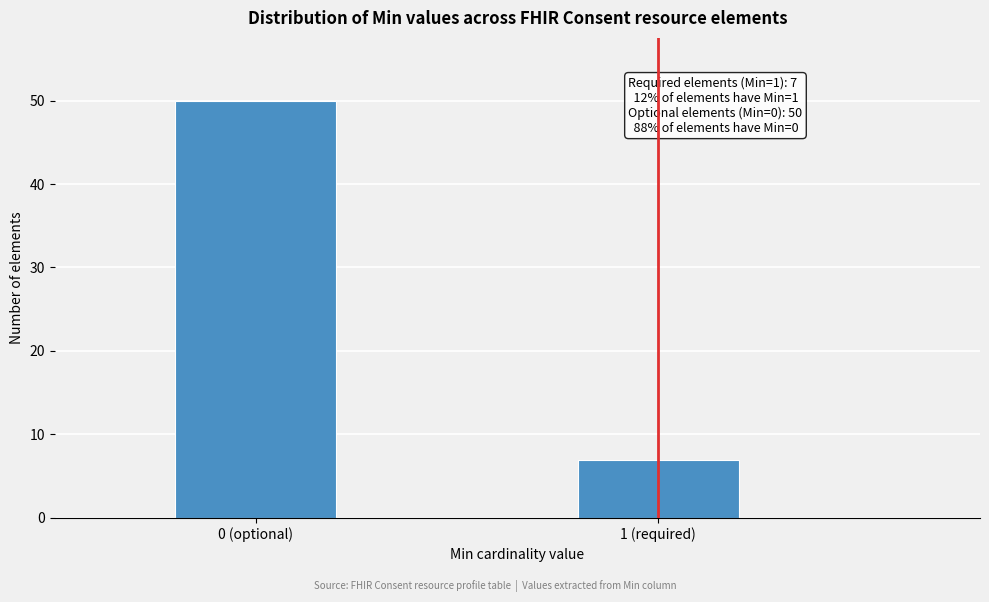

Reading left to right, extract all data points from this chart.

50	7